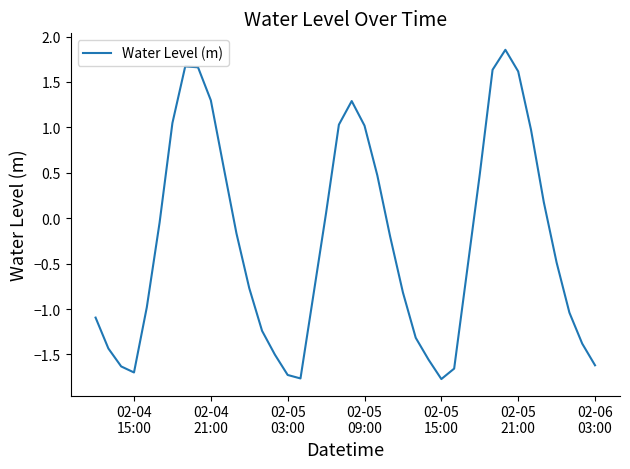

What is the smallest value displayed?

-1.8